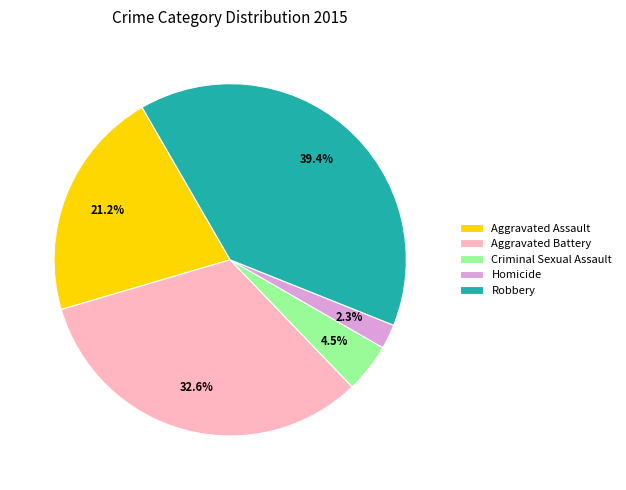

True or false: Homicide accounts for 2% of the total.

True